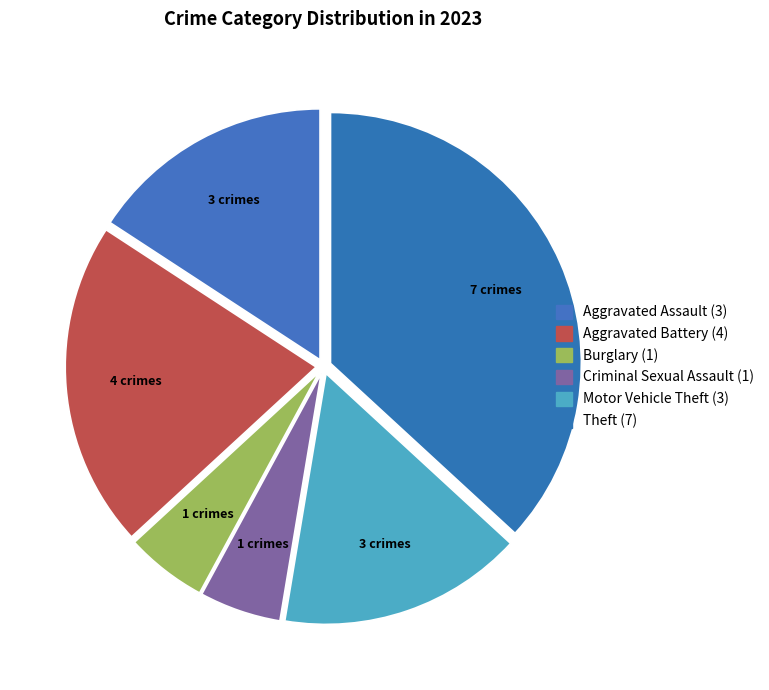

How many slices are in this pie chart?

6